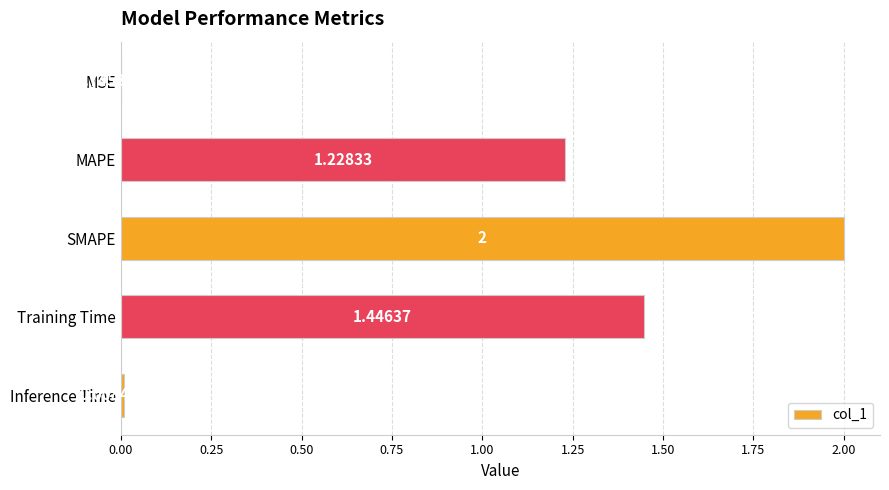

What is the sum of the values at MAPE and SMAPE?

3.2